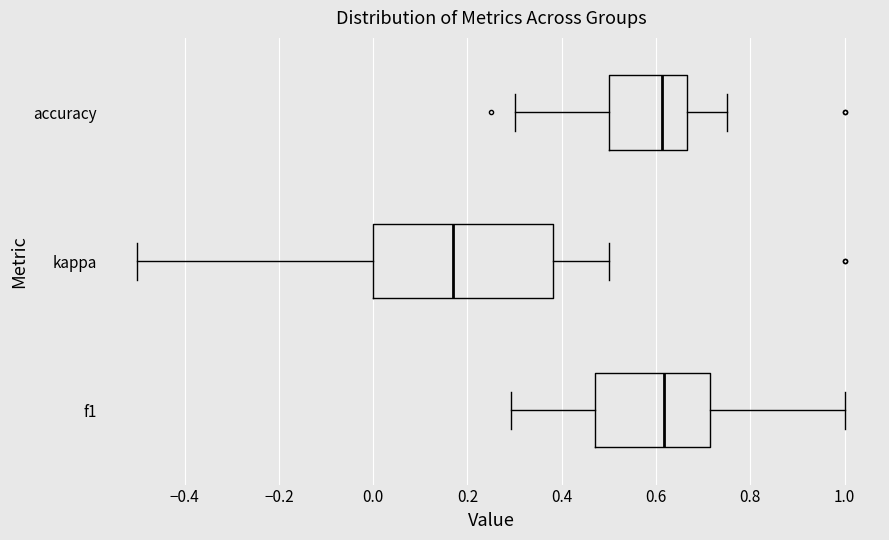

Reading bottom to top, transcribe this box plot: for each box, give where its median line is, the range the box spans, and where its two whiskers end, as read against the x-axis. The values are not printed on the chart, so give them approximately, as read against the axis.

f1: median 0.62, box 0.48 to 0.72, whiskers 0.30 to 1.00
kappa: median 0.16, box 0.00 to 0.38, whiskers -0.50 to 0.50
accuracy: median 0.62, box 0.50 to 0.66, whiskers 0.30 to 0.76